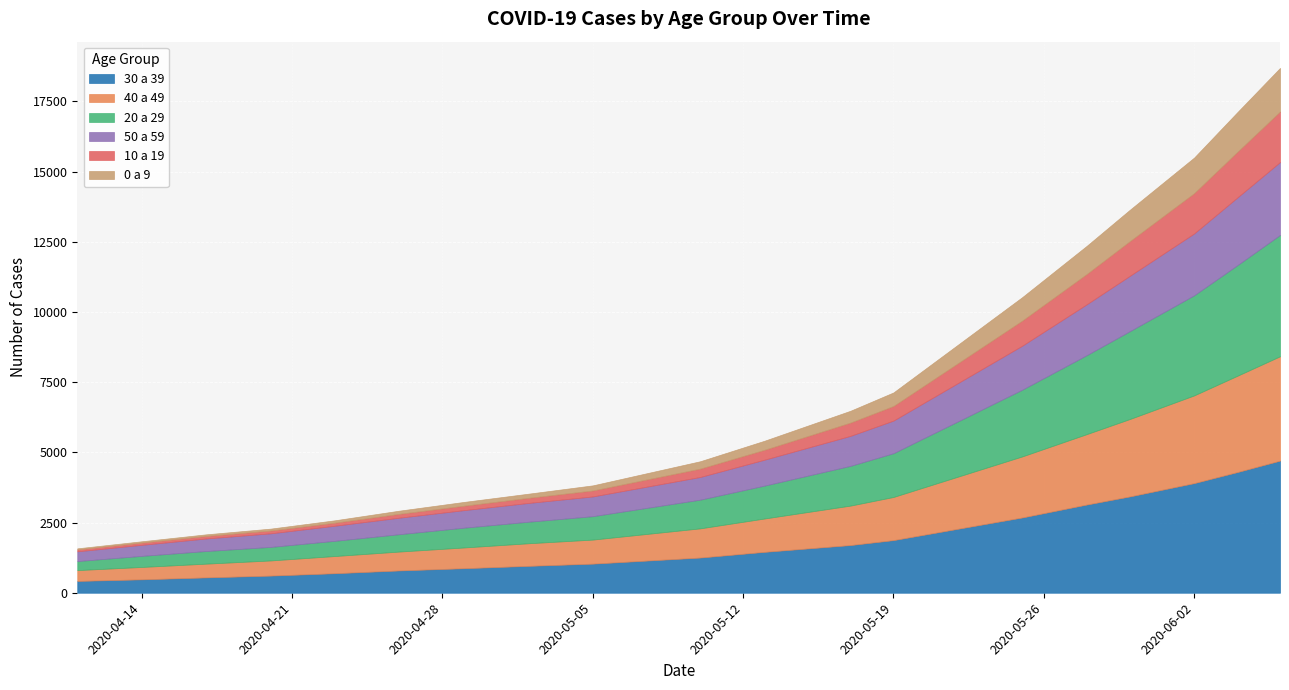

The 0 a 9 series shows 421 at 2020-05-17. True or false?

True